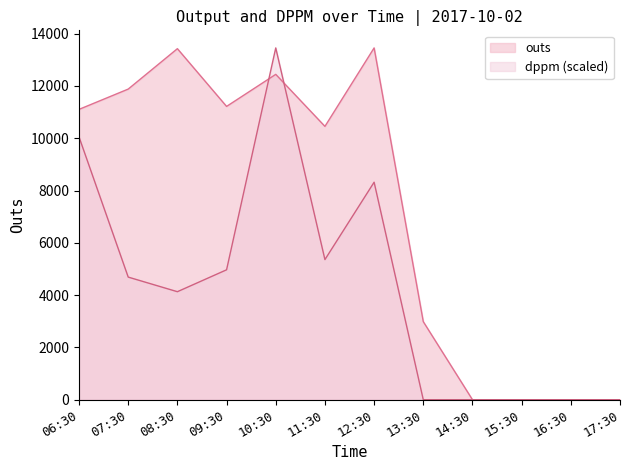

What are all the series names shown in the legend?

outs, dppm (scaled)